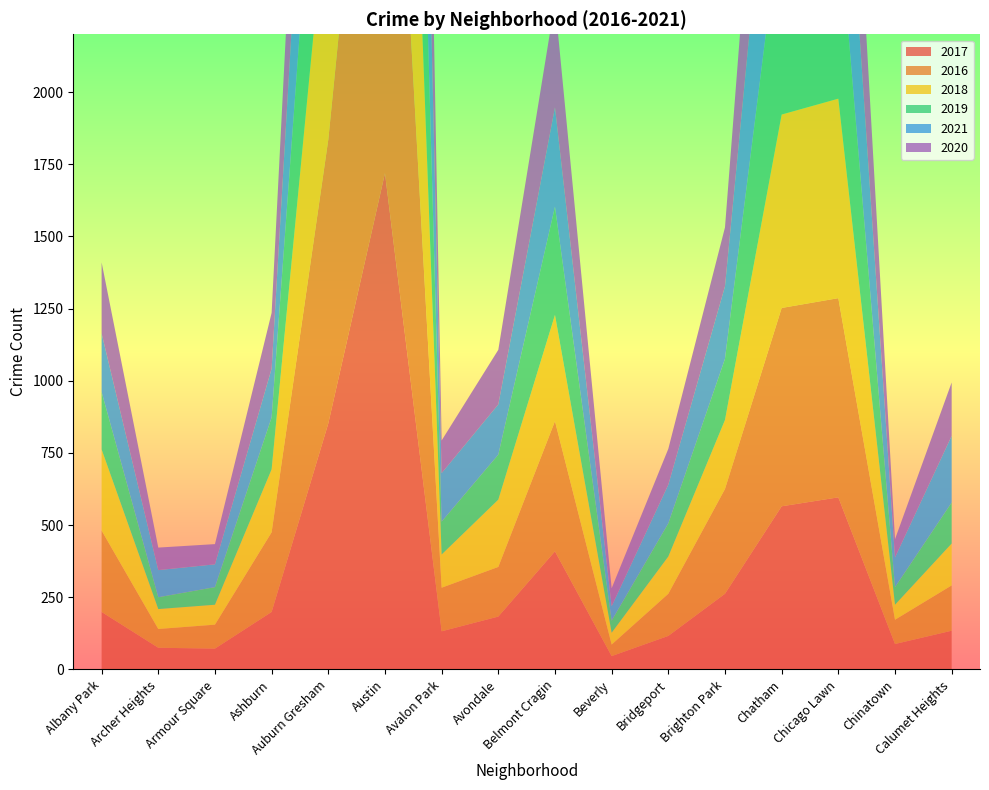

Reading right to left, what are all the values shown in this chart?

2017: Calumet Heights=134	Chinatown=88	Chicago Lawn=596	Chatham=565	Brighton Park=262	Bridgeport=116	Beverly=46	Belmont Cragin=409	Avondale=183	Avalon Park=132	Austin=1719	Auburn Gresham=852	Ashburn=199	Armour Square=72	Archer Heights=75	Albany Park=199
2016: Calumet Heights=157	Chinatown=84	Chicago Lawn=690	Chatham=687	Brighton Park=363	Bridgeport=146	Beverly=40	Belmont Cragin=451	Avondale=172	Avalon Park=151	Austin=2086	Auburn Gresham=983	Ashburn=276	Armour Square=83	Archer Heights=65	Albany Park=282
2018: Calumet Heights=145	Chinatown=52	Chicago Lawn=691	Chatham=670	Brighton Park=239	Bridgeport=129	Beverly=41	Belmont Cragin=368	Avondale=233	Avalon Park=115	Austin=1911	Auburn Gresham=898	Ashburn=218	Armour Square=69	Archer Heights=69	Albany Park=281
2019: Calumet Heights=142	Chinatown=61	Chicago Lawn=643	Chatham=714	Brighton Park=212	Bridgeport=115	Beverly=42	Belmont Cragin=375	Avondale=156	Avalon Park=114	Austin=1792	Auburn Gresham=826	Ashburn=180	Armour Square=61	Archer Heights=41	Albany Park=199
2021: Calumet Heights=231	Chinatown=103	Chicago Lawn=662	Chatham=721	Brighton Park=251	Bridgeport=134	Beverly=50	Belmont Cragin=344	Avondale=174	Avalon Park=168	Austin=1696	Auburn Gresham=811	Ashburn=169	Armour Square=79	Archer Heights=94	Albany Park=203
2020: Calumet Heights=185	Chinatown=63	Chicago Lawn=619	Chatham=703	Brighton Park=204	Bridgeport=124	Beverly=62	Belmont Cragin=365	Avondale=189	Avalon Park=113	Austin=1967	Auburn Gresham=708	Ashburn=193	Armour Square=70	Archer Heights=78	Albany Park=246